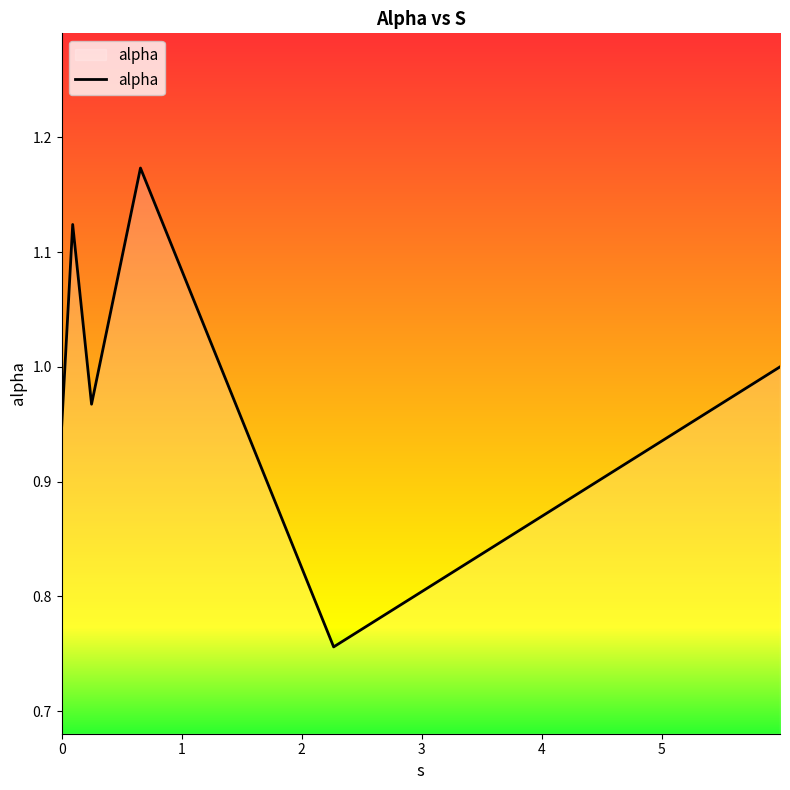

True or false: the data has more than 0 interior local peaks.

True